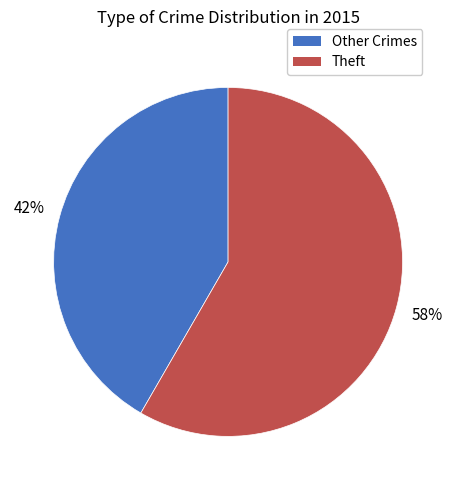

Is there a majority slice in this chart?

Yes